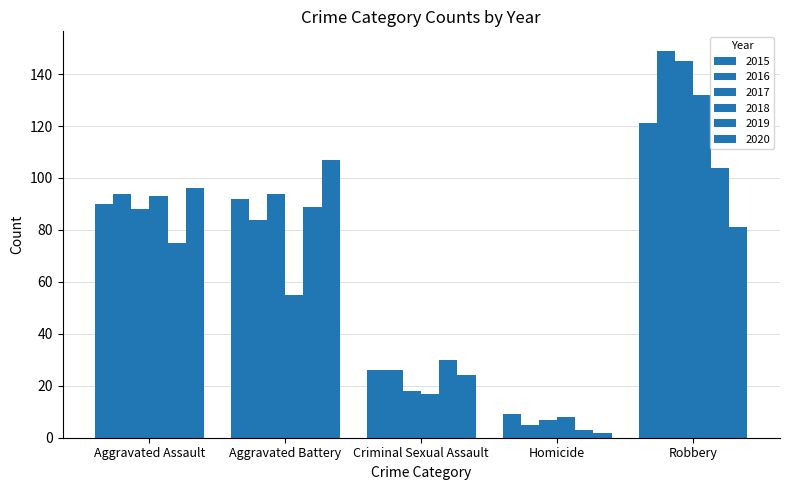

True or false: 2015 has a value of 92 at Aggravated Battery.

True